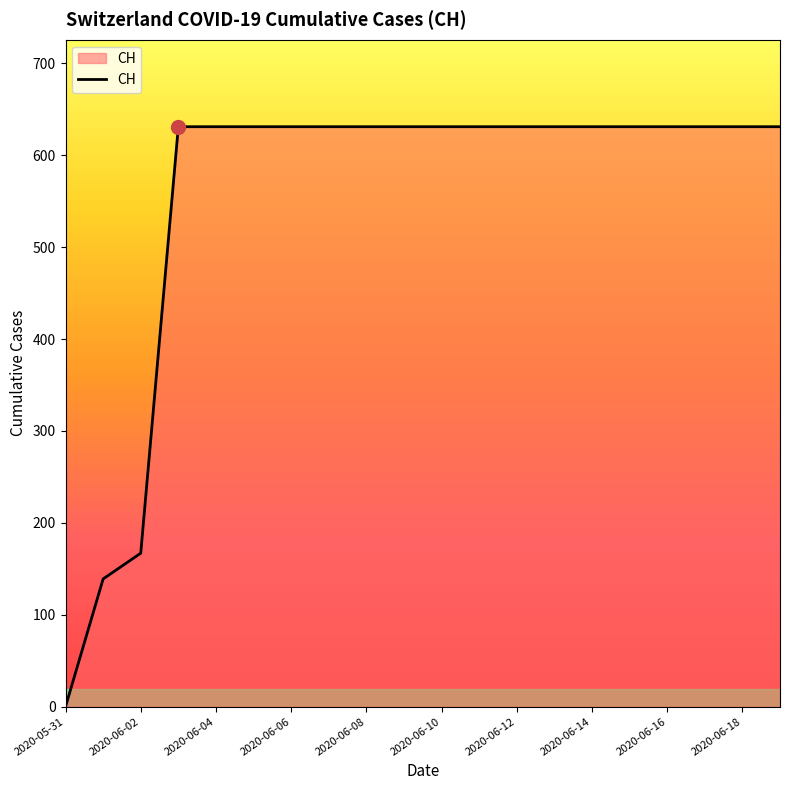

What is the difference between the maximum and minimum values?

631